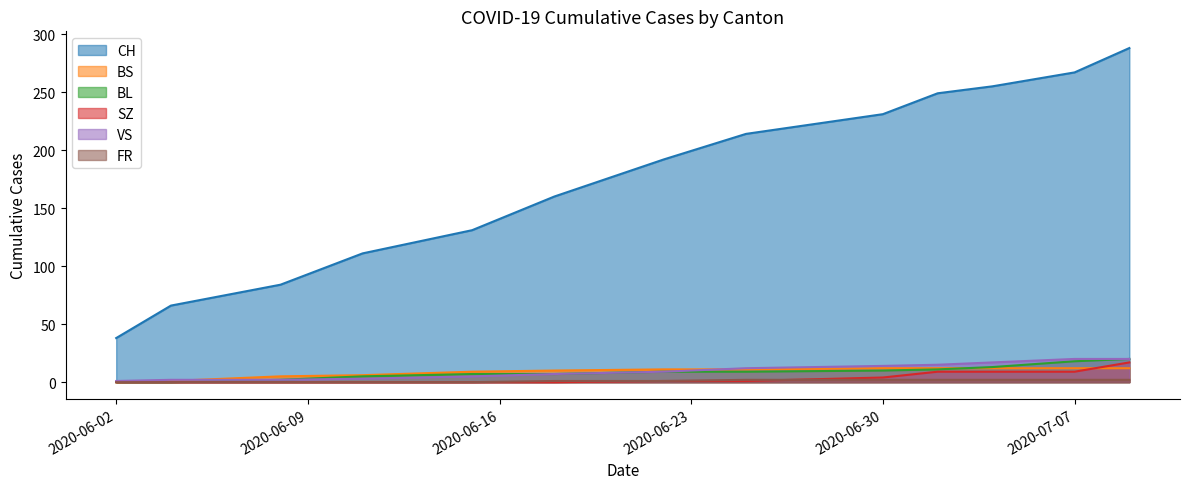

What is the label of the 11th point from the right?

2020-06-08